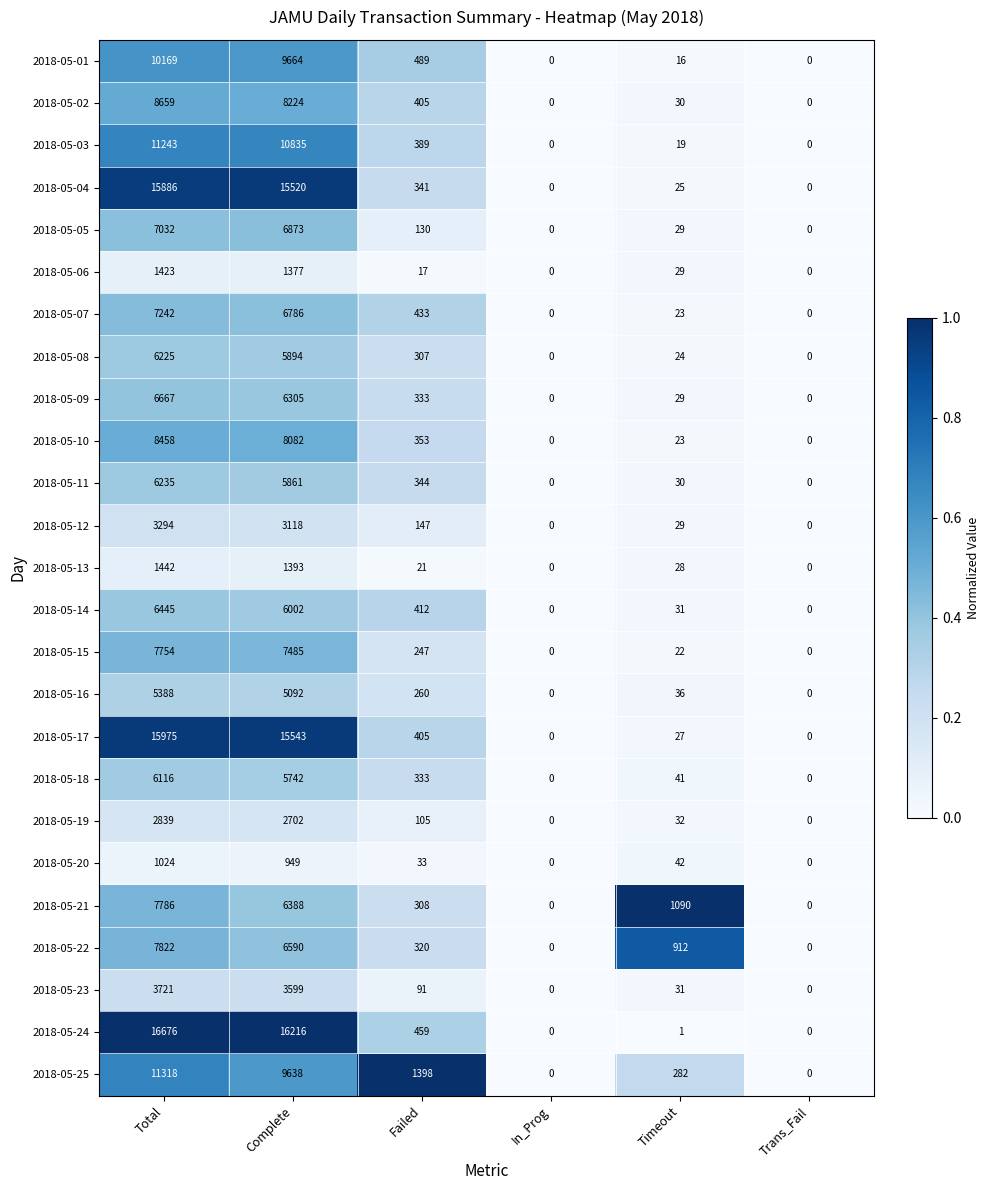

What is the difference between the maximum and minimum values in the 2018-05-10 series?

8458